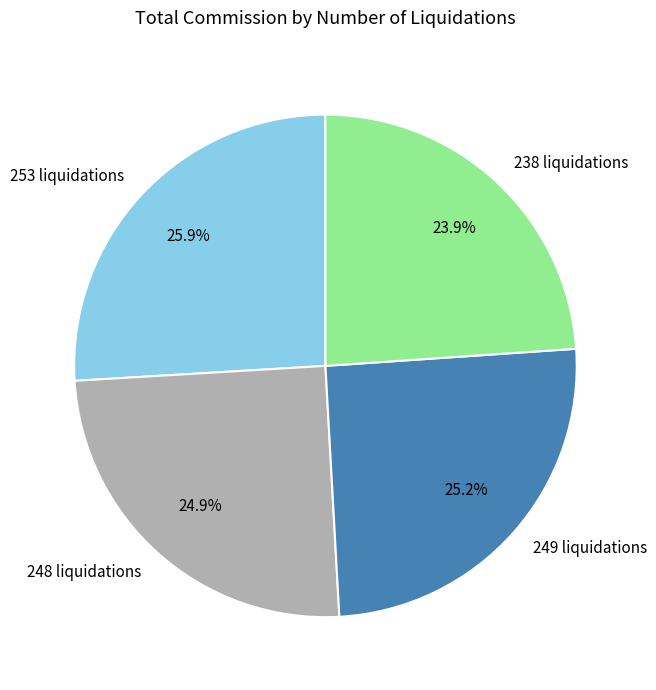

To the nearest percent, what portion does 238 liquidations represent?

24%